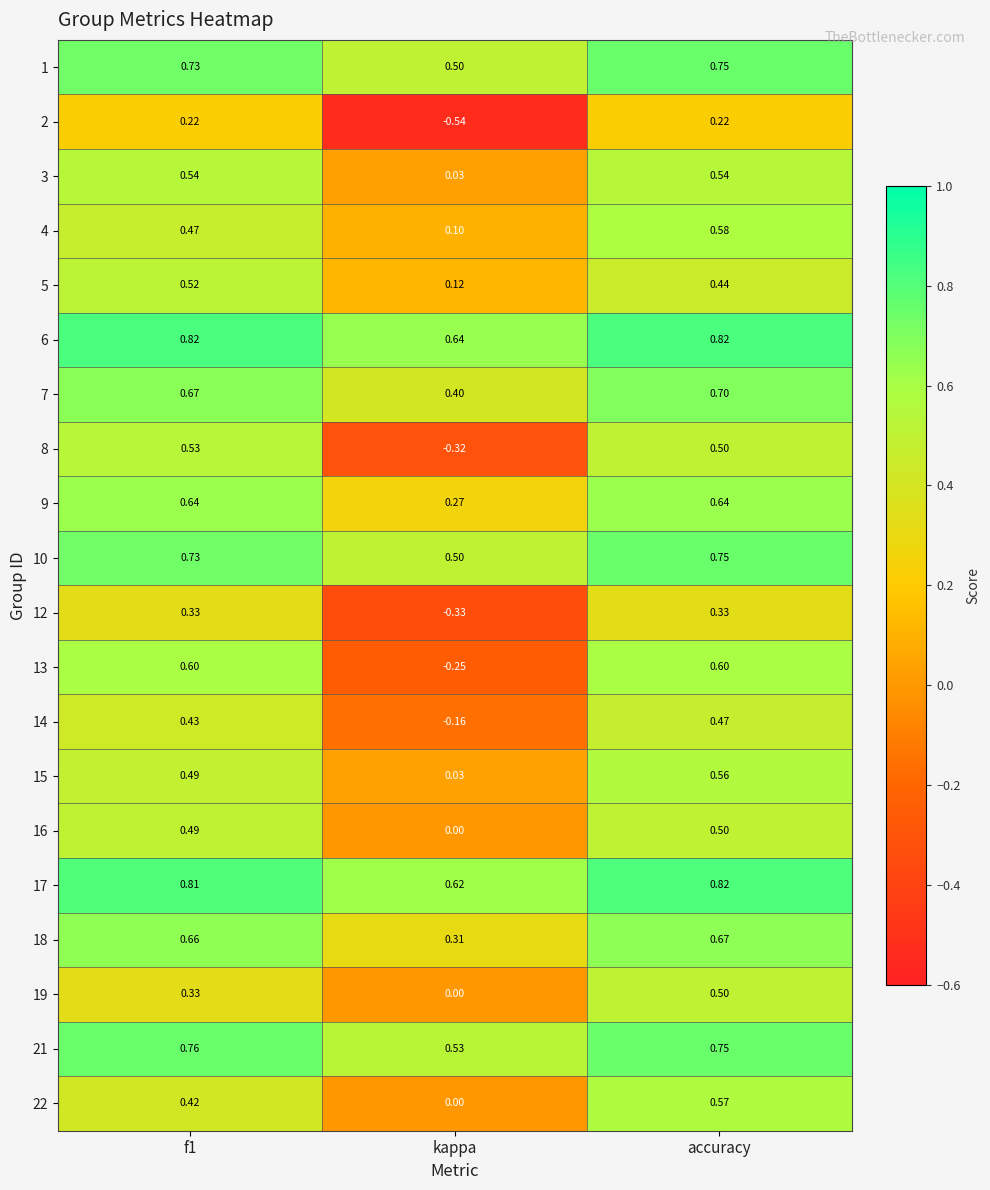

Which label corresponds to the smallest value in the chart?

kappa